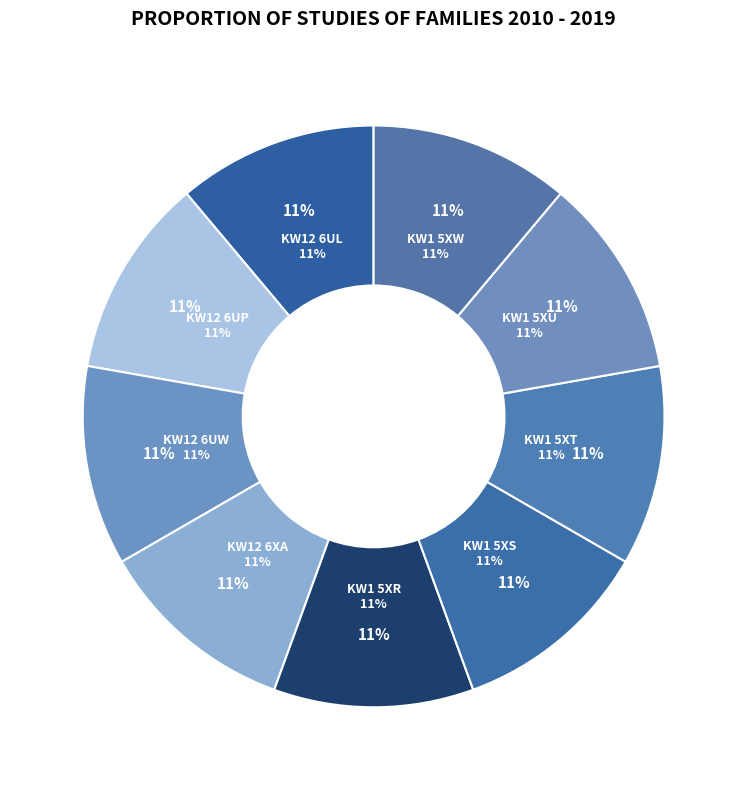

What percentage is NOT represented by KW12 6UW?

88.9%